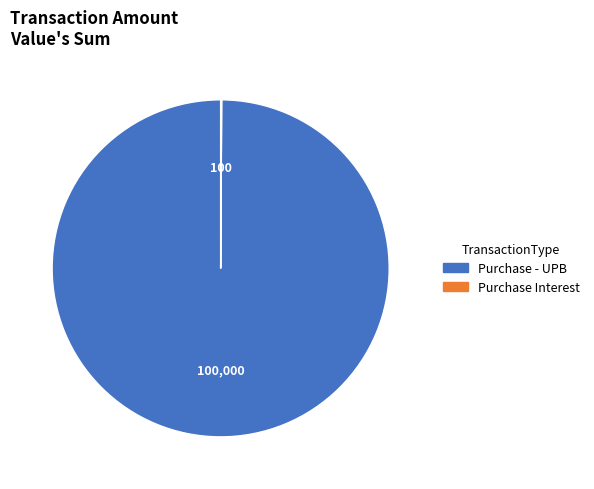

What is the largest slice in the pie chart?

Purchase - UPB